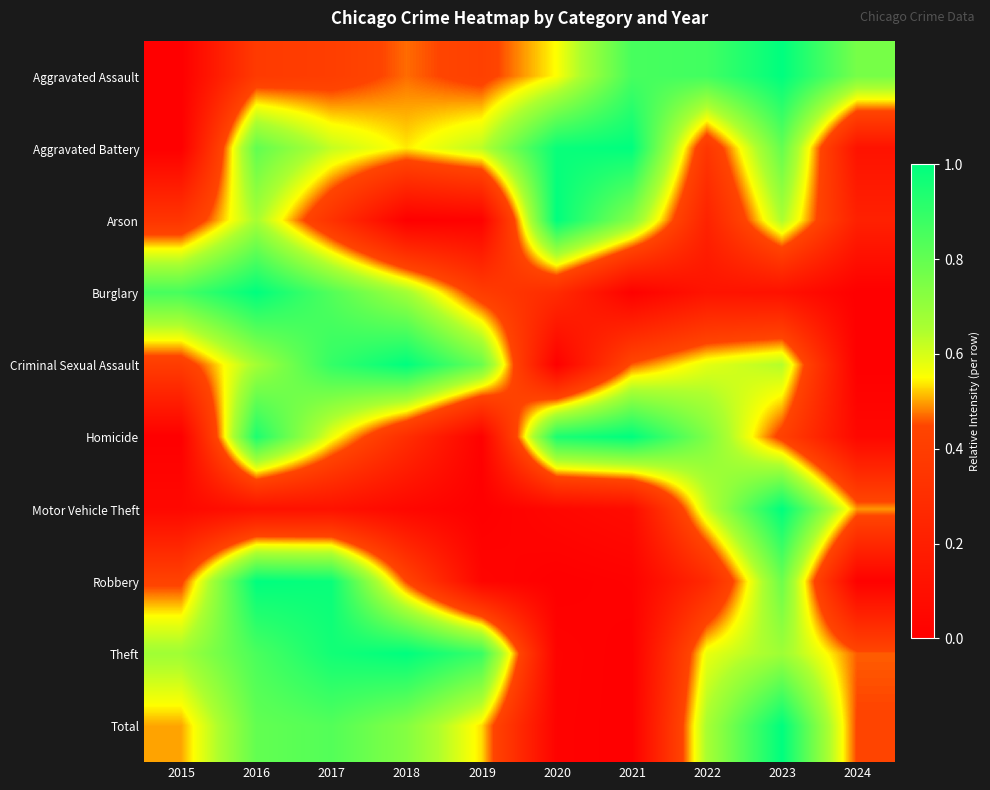

Reading right to left, what are all the values shown in this chart?

Aggravated Assault: 2024=0.8	2023=1.0	2022=0.9	2021=0.9	2020=0.6	2019=0.4	2018=0.5	2017=0.4	2016=0.4	2015=0.0
Aggravated Battery: 2024=0.1	2023=0.8	2022=0.4	2021=1.0	2020=1.0	2019=0.6	2018=0.5	2017=0.6	2016=0.8	2015=0.0
Arson: 2024=0.2	2023=0.7	2022=0.2	2021=0.7	2020=1.0	2019=0.0	2018=0.0	2017=0.3	2016=0.7	2015=0.3
Burglary: 2024=0.0	2023=0.1	2022=0.1	2021=0.0	2020=0.3	2019=0.4	2018=0.7	2017=0.8	2016=1.0	2015=0.9
Criminal Sexual Assault: 2024=0.0	2023=0.6	2022=0.6	2021=0.5	2020=0.0	2019=0.8	2018=1.0	2017=0.9	2016=0.7	2015=0.4
Homicide: 2024=0.1	2023=0.4	2022=0.7	2021=1.0	2020=0.9	2019=0.0	2018=0.3	2017=0.6	2016=0.9	2015=0.0
Motor Vehicle Theft: 2024=0.5	2023=1.0	2022=0.6	2021=0.1	2020=0.0	2019=0.0	2018=0.0	2017=0.1	2016=0.1	2015=0.1
Robbery: 2024=0.0	2023=0.8	2022=0.3	2021=0.0	2020=0.0	2019=0.0	2018=0.4	2017=1.0	2016=1.0	2015=0.4
Theft: 2024=0.5	2023=0.7	2022=0.6	2021=0.0	2020=0.0	2019=0.9	2018=1.0	2017=1.0	2016=0.9	2015=0.7
Total: 2024=0.4	2023=1.0	2022=0.7	2021=0.0	2020=0.0	2019=0.5	2018=0.7	2017=0.8	2016=0.8	2015=0.5